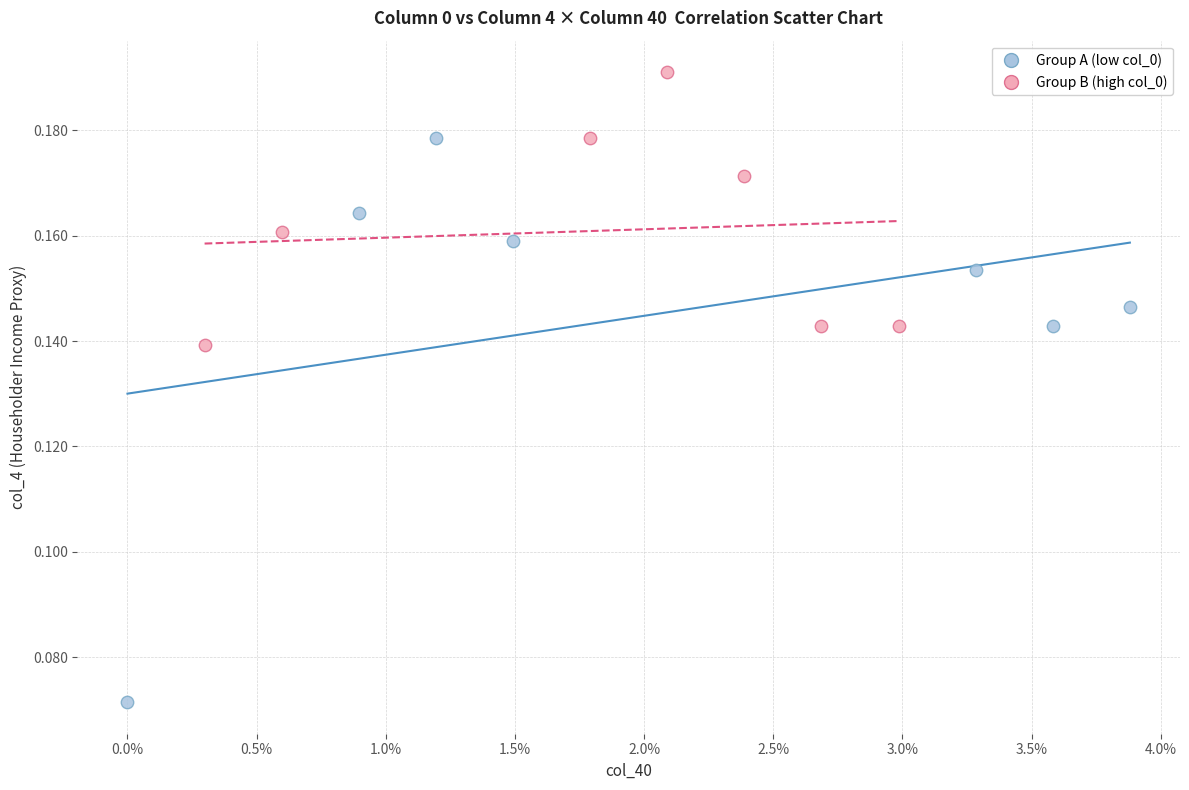

What are all the series names shown in the legend?

Group A (low col_0), Group B (high col_0)